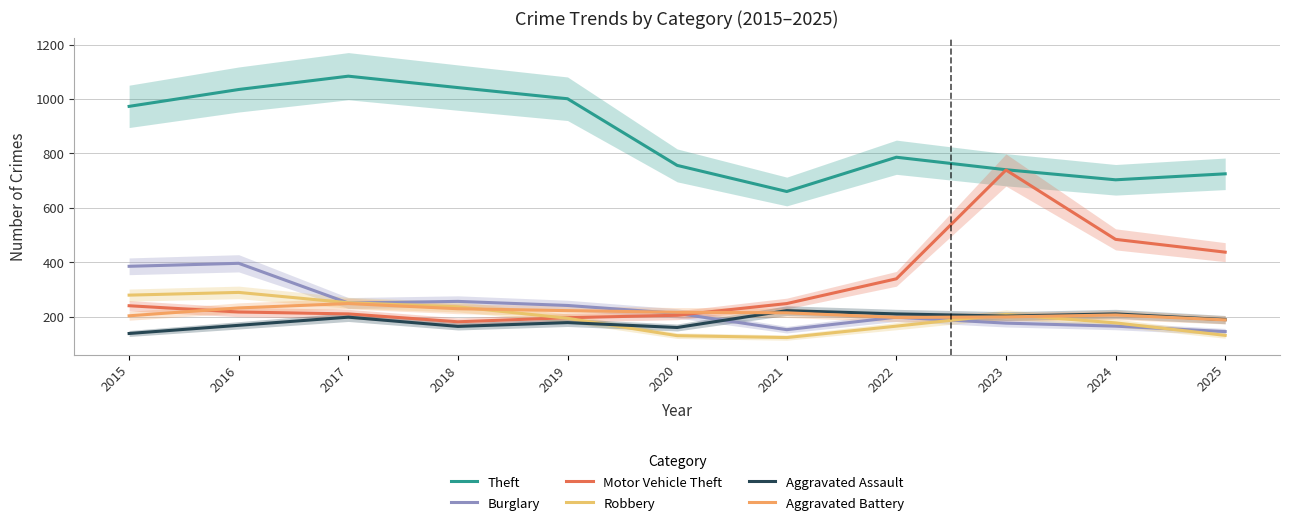

Rank the categories by Burglary value from highest to lowest.

2016, 2015, 2018, 2017, 2019, 2020, 2022, 2023, 2024, 2021, 2025